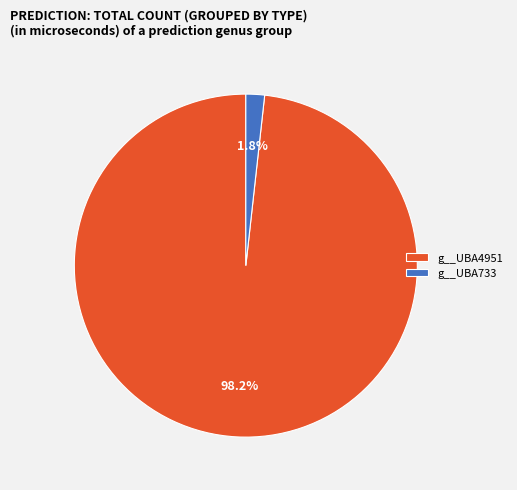

What is the total percentage of g__UBA733 and g__UBA4951?

100.0%